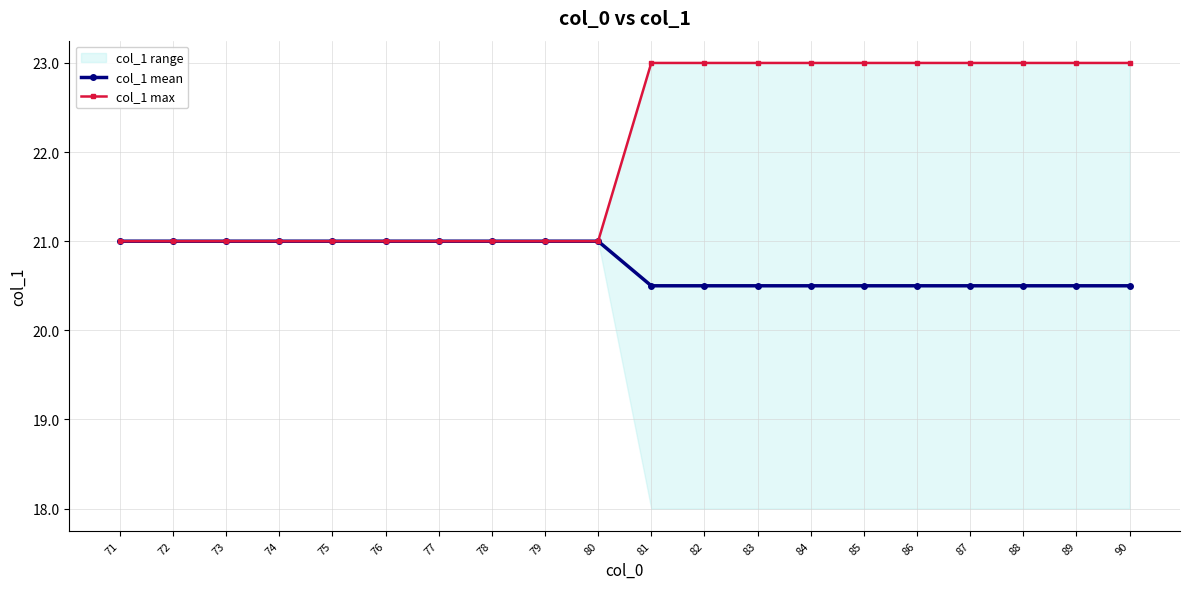

True or false: col_1 max and col_1 mean intersect in this chart.

False